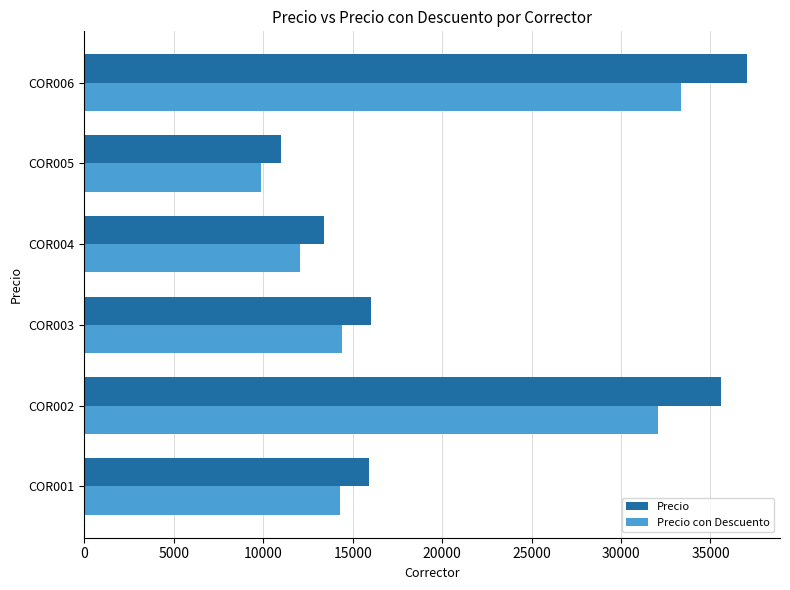

What is the smallest value displayed?

9900.0